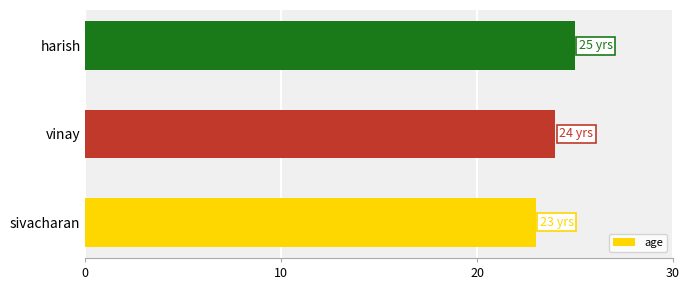

What is the smallest value displayed?

23